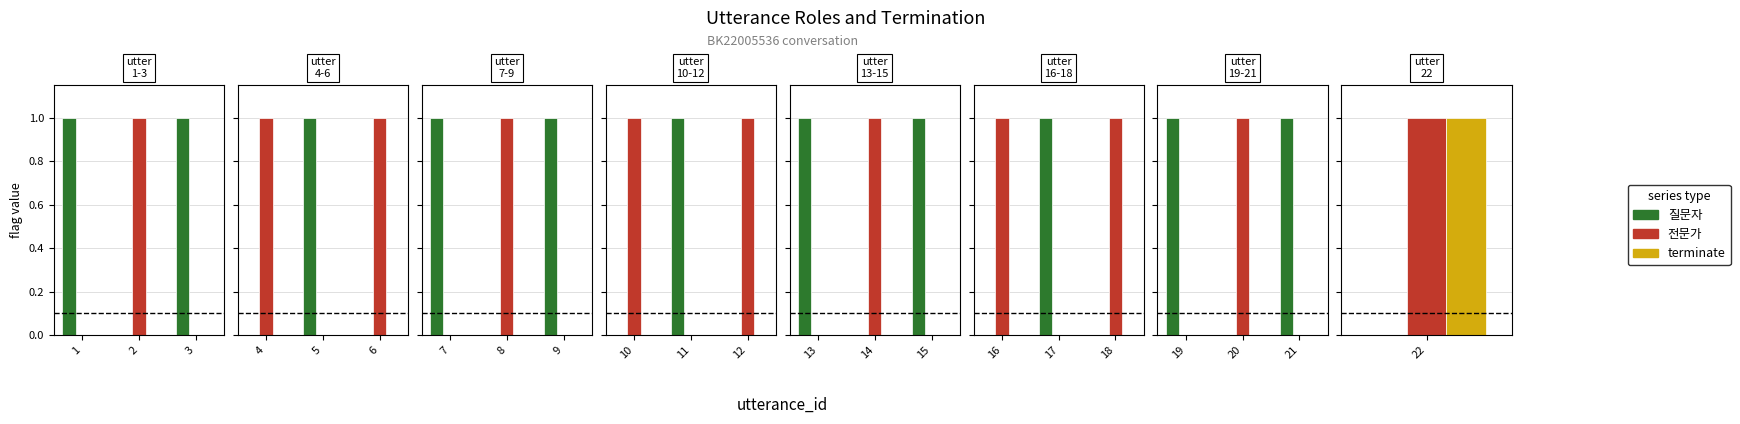

What is the difference between the highest and lowest values at 21?

1